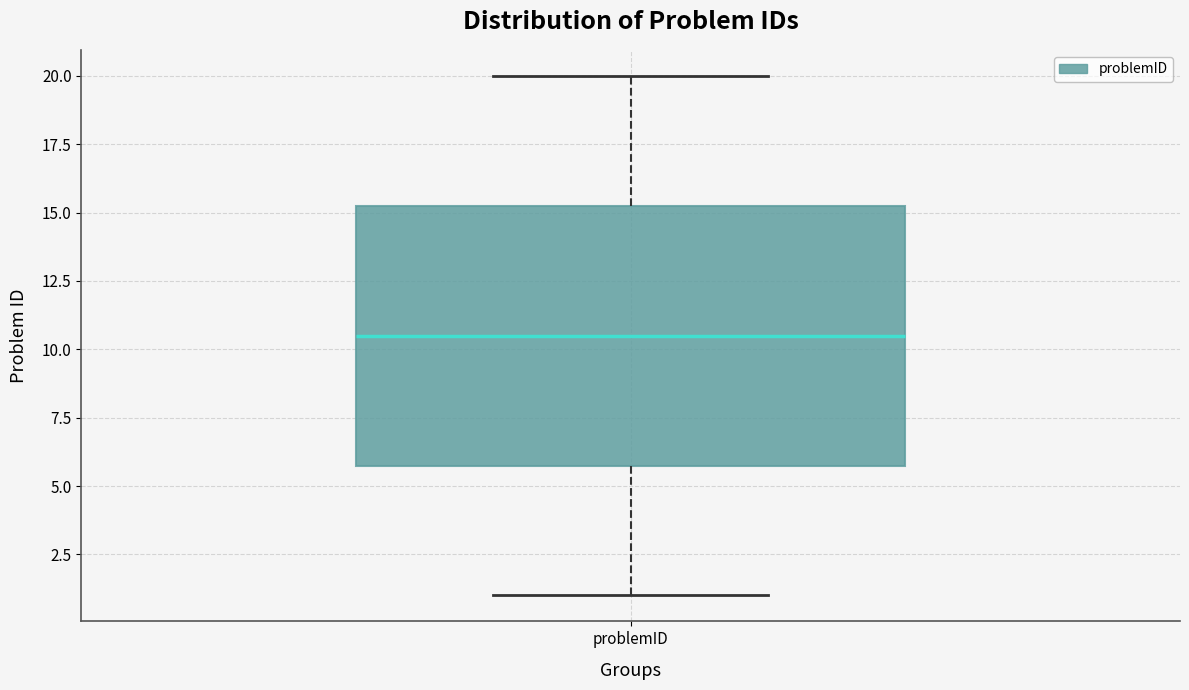

Where is the lower edge of the box for problemID on the y-axis? The values are not printed on the chart, so give them approximately, as read against the axis.

6.0